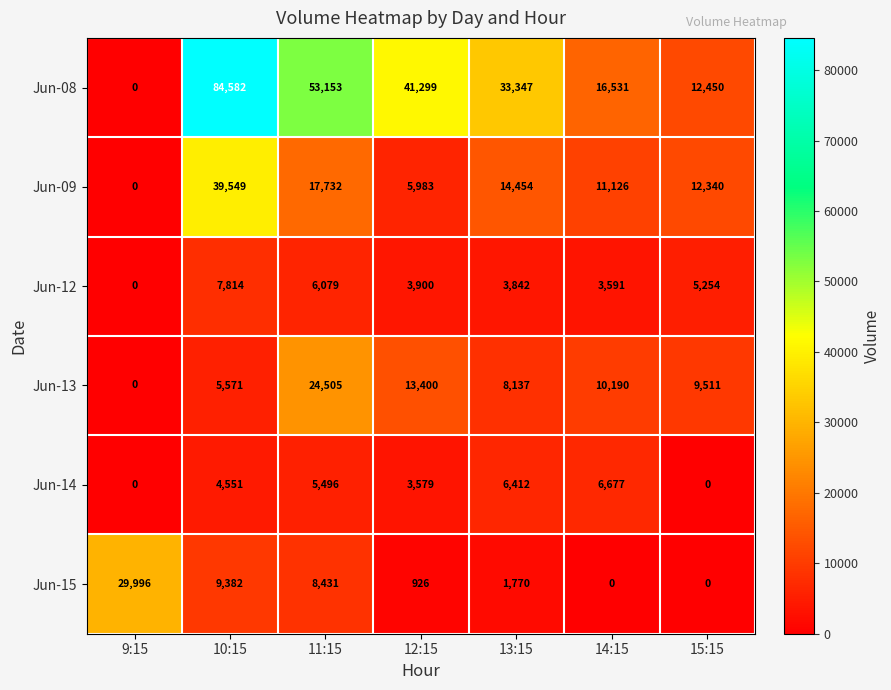

How many values in the Jun-15 series are below 1770?

3